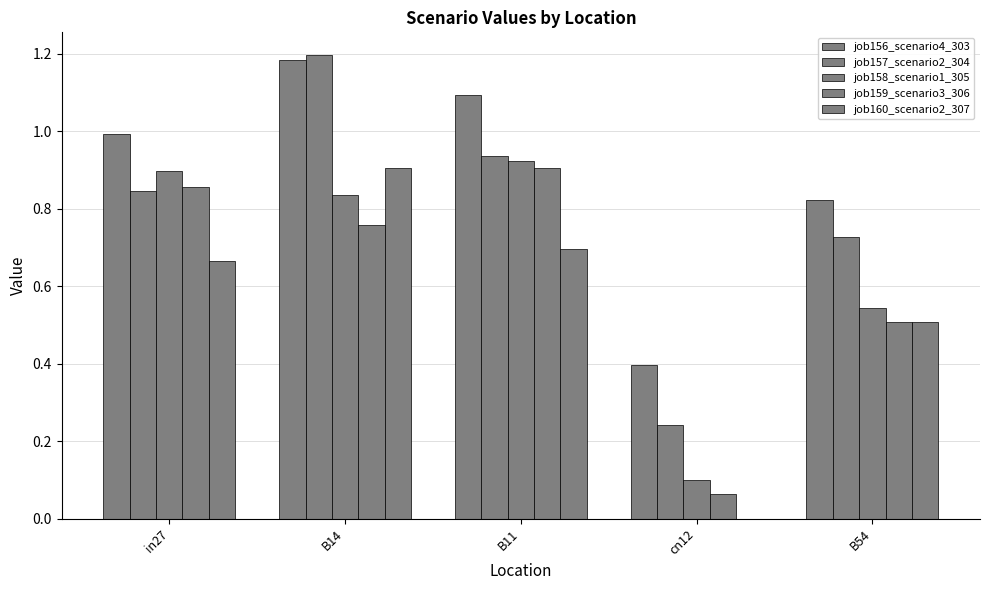

Where is job159_scenario3_306 nearest to the value 0?

cn12